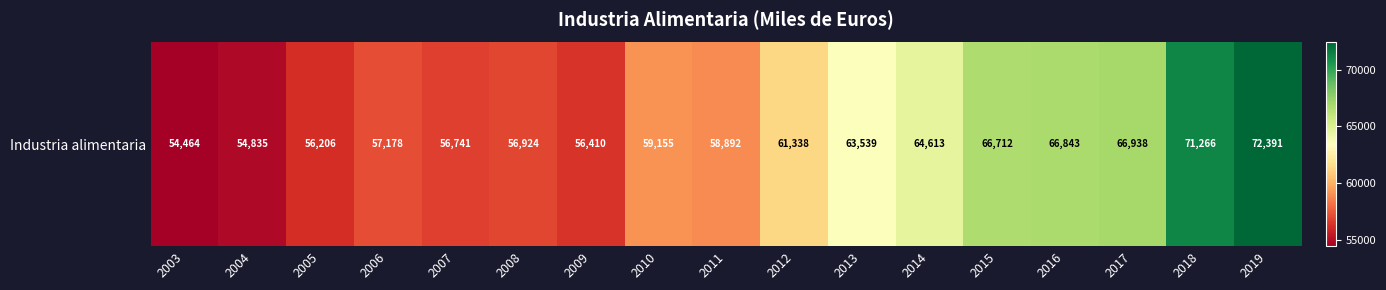

True or false: the data shows 58891.7 at 2011.

True